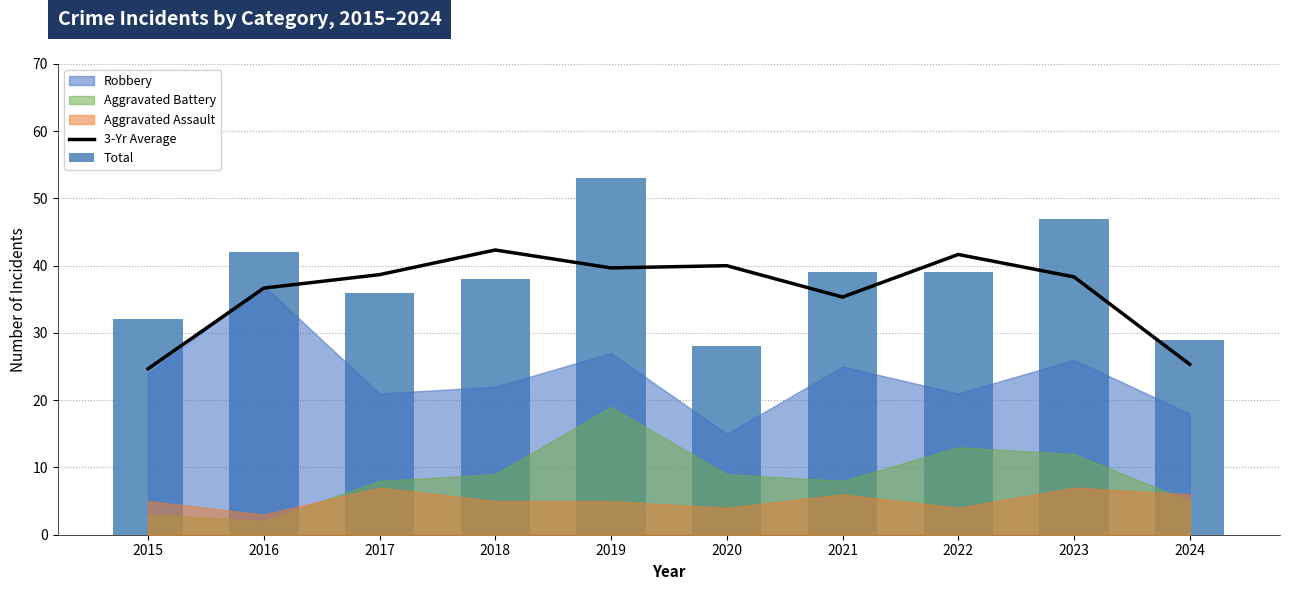

Which series has the largest total across all categories?

Total